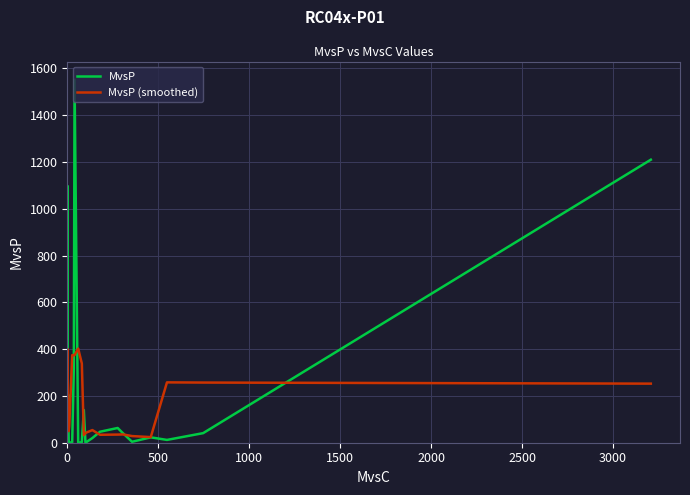

How many values in the MvsP (smoothed) series exceed 73?

20